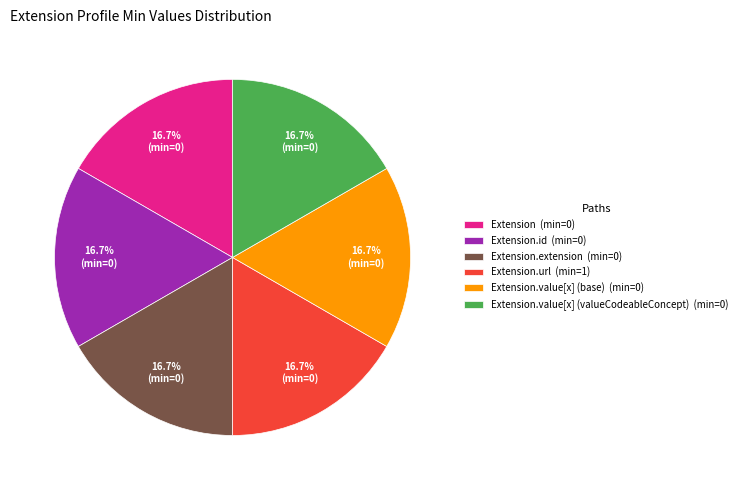

Do Extension.url (min=1) and Extension.id (min=0) together represent more than half of the pie?

No